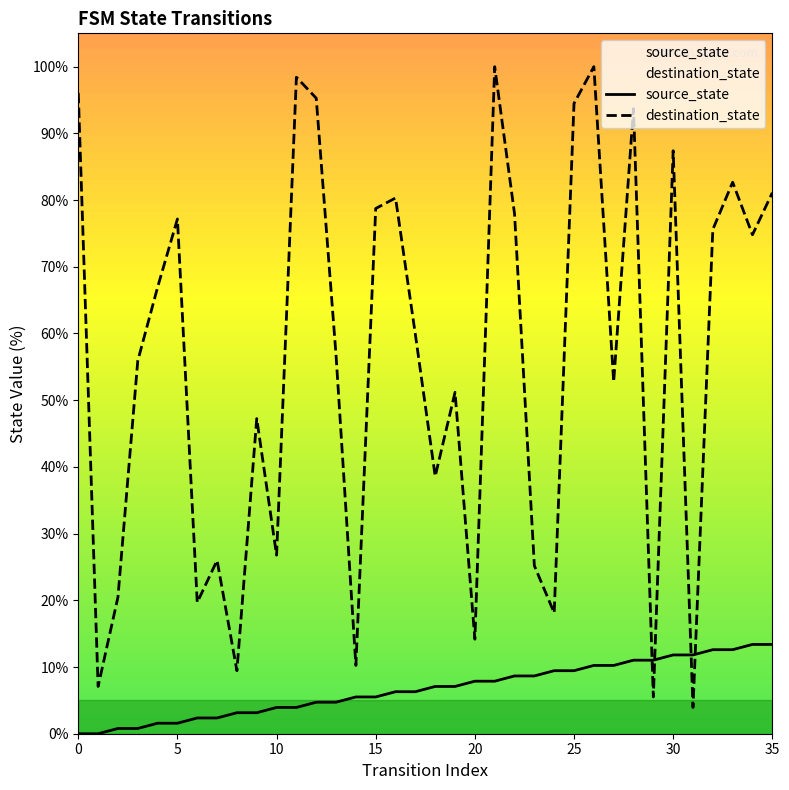

Which series changed the most between 28 and 33?

destination_state